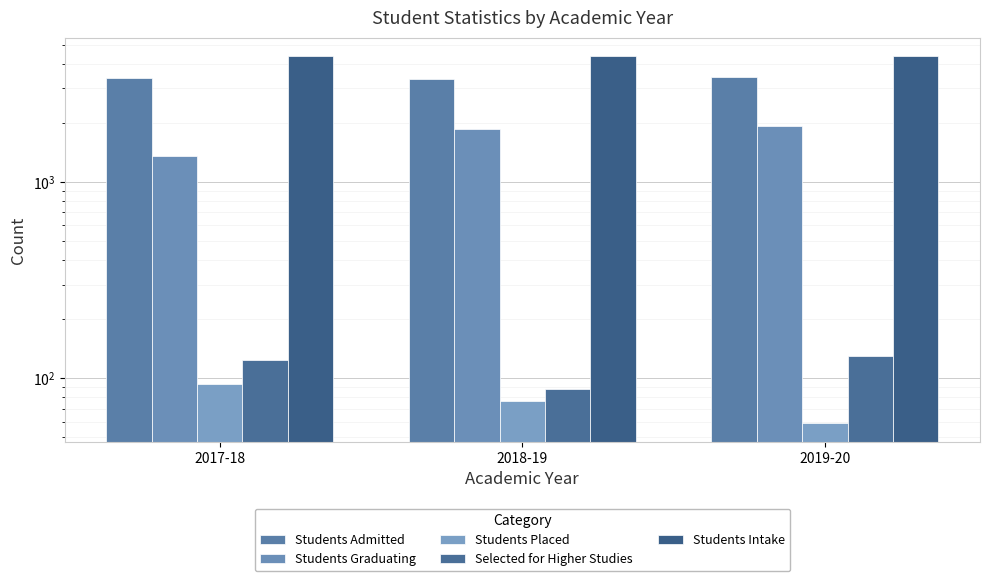

What is the label of the 3rd bar from the right?

2017-18